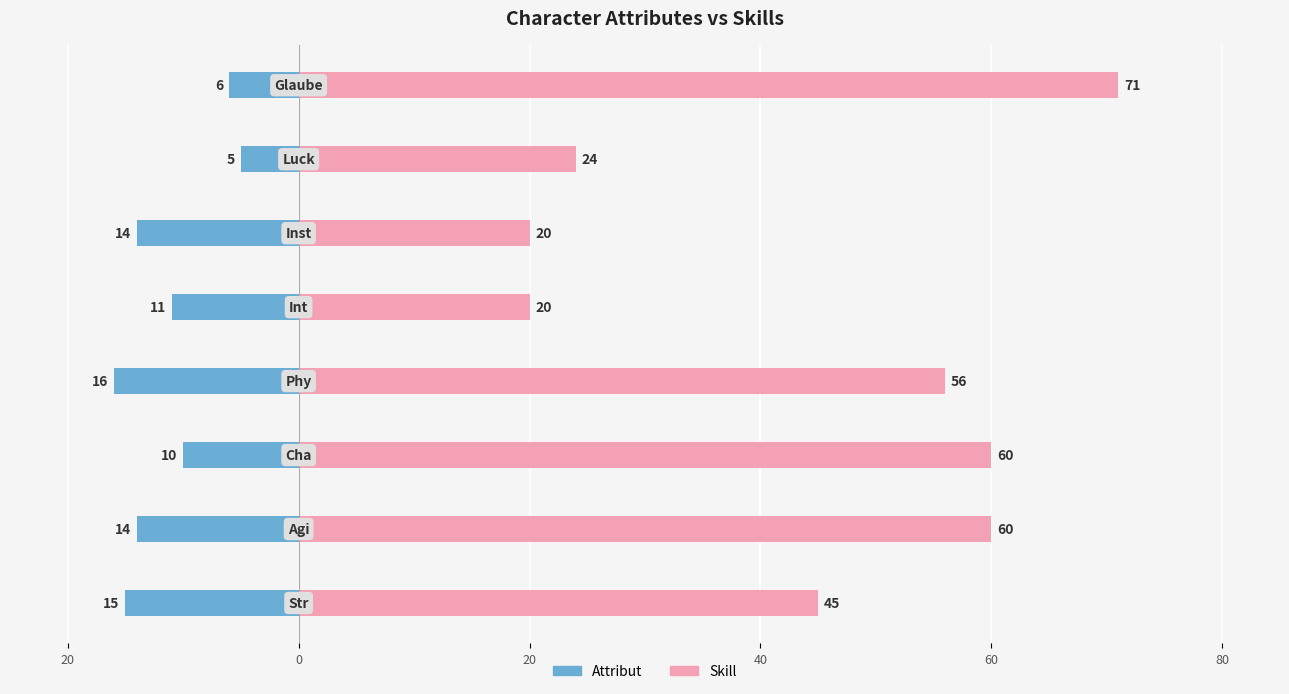

True or false: Skill has a value of 71 at 7.

True